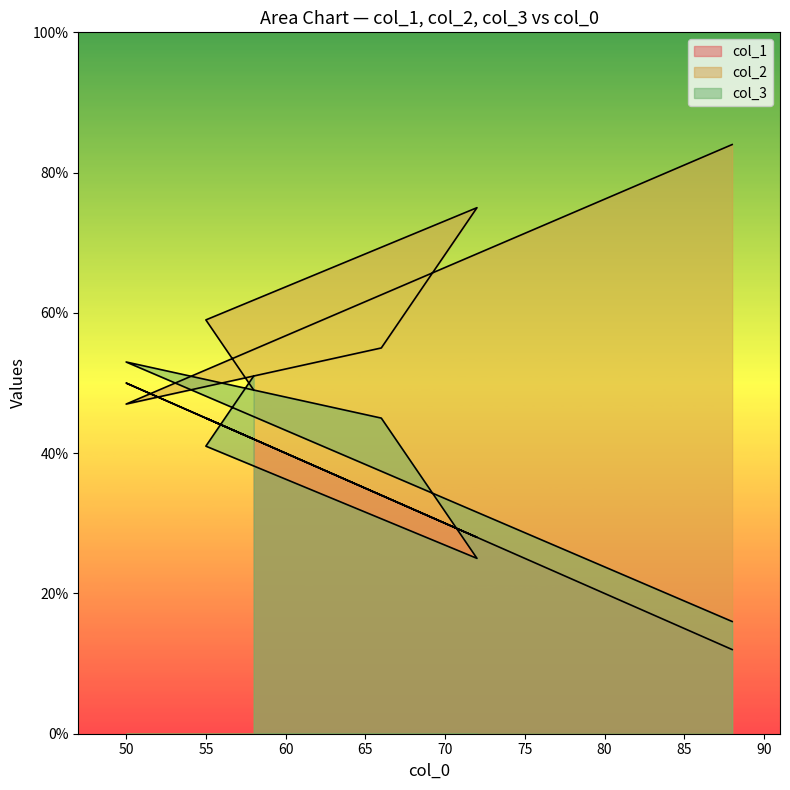

Reading left to right, extract all data points from this chart.

col_1: 58=42	55=45	72=28	66=34	50=50	88=12
col_2: 58=49	55=59	72=75	66=55	50=47	88=84
col_3: 58=51	55=41	72=25	66=45	50=53	88=16